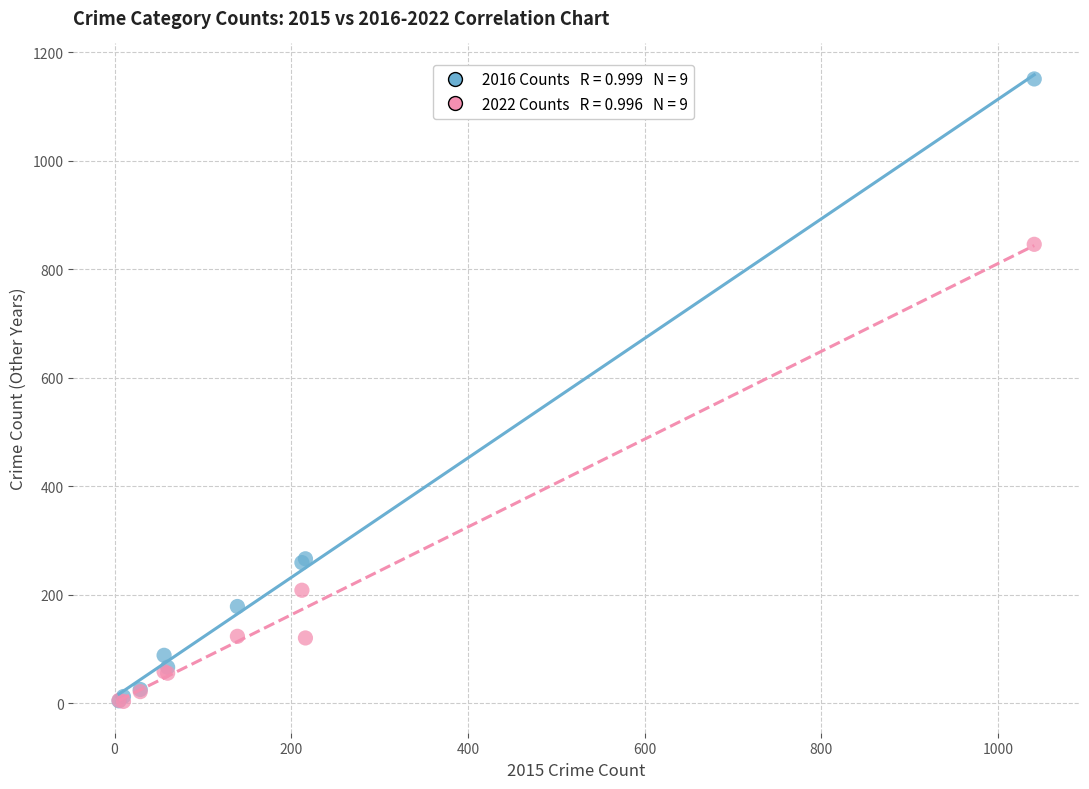

Across all series, what Y value is closest to 577?

846